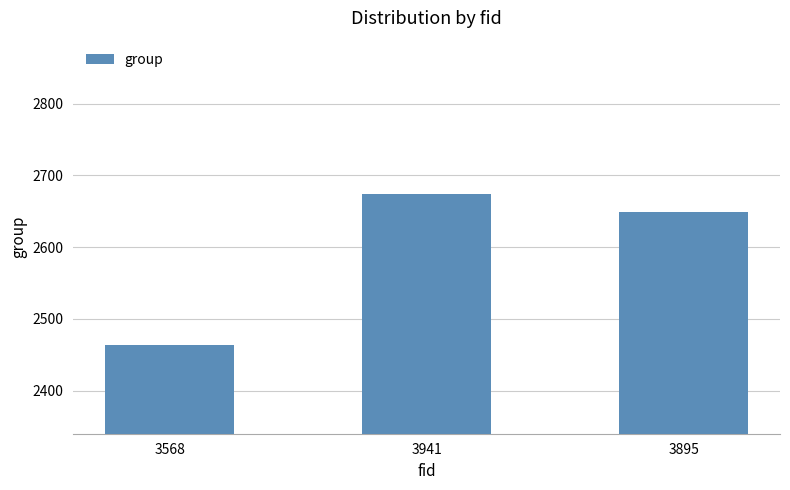

Rank the categories by value from highest to lowest.

3941, 3895, 3568